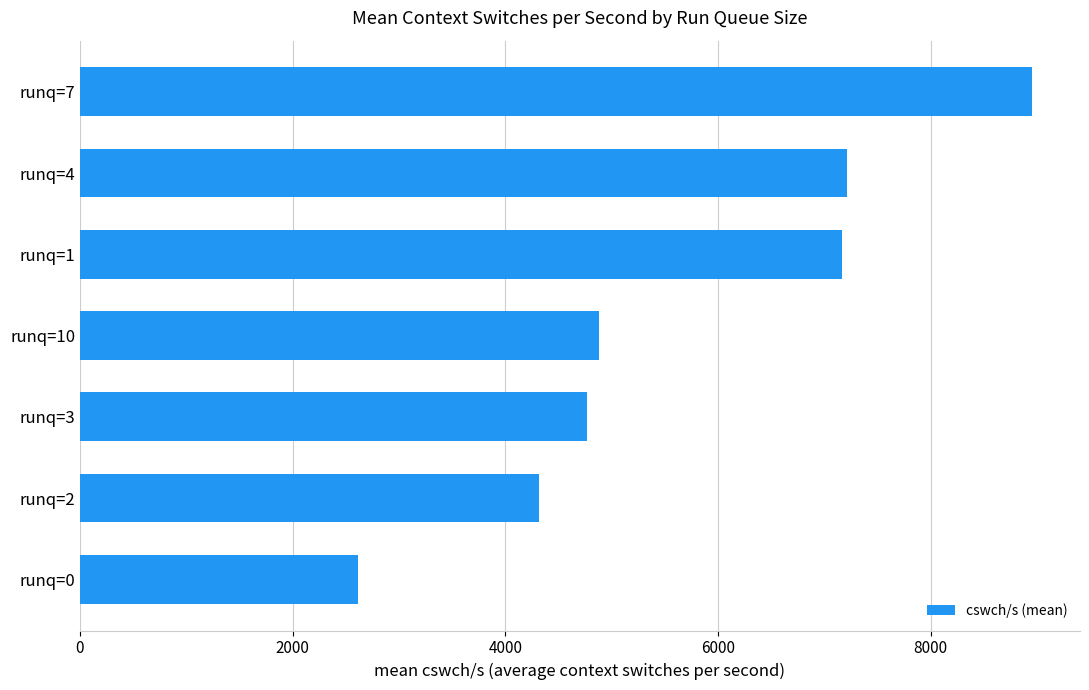

What value does the data have at runq=10?

4883.0